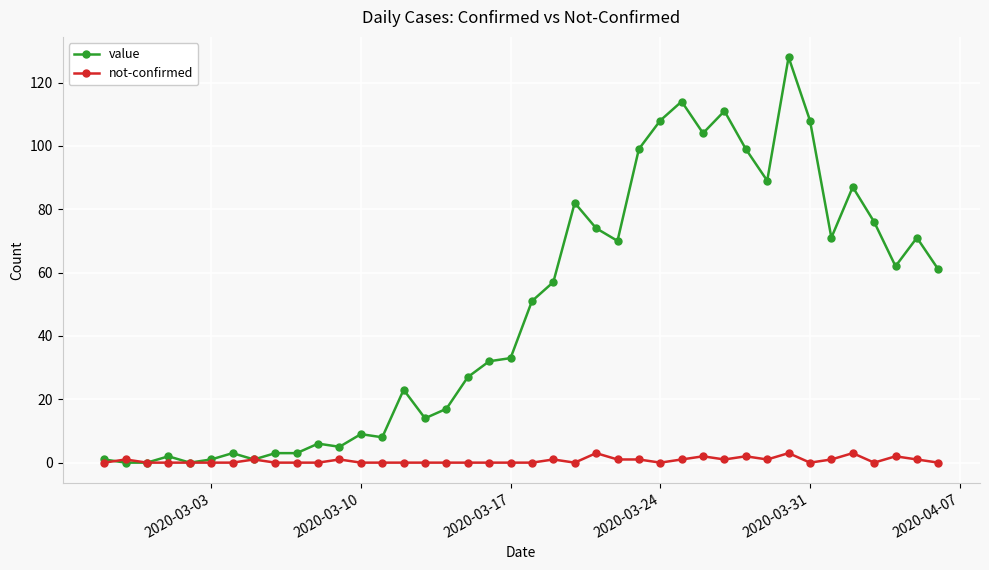

What is the highest value of the not-confirmed series?

3